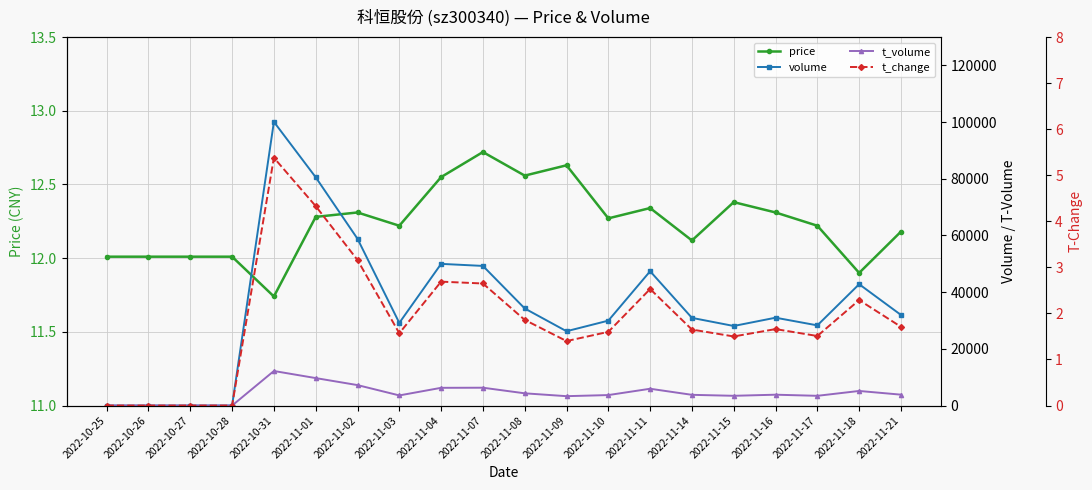

What is the highest value of the t_change series?

5.4